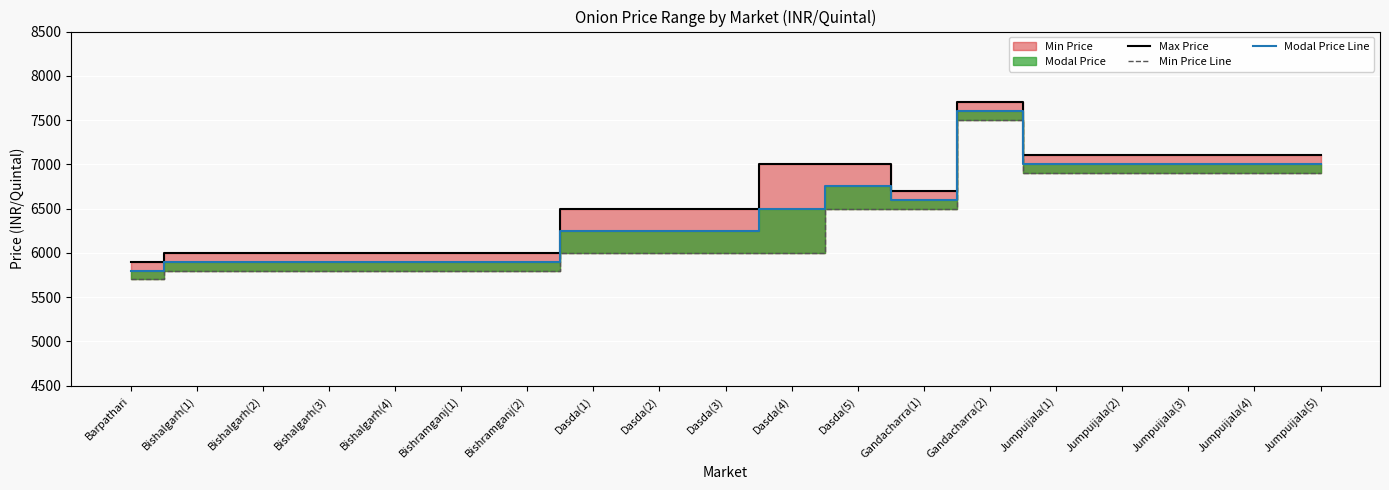

The value of Modal Price Line at Bishramganj(1) is 10608. True or false?

False